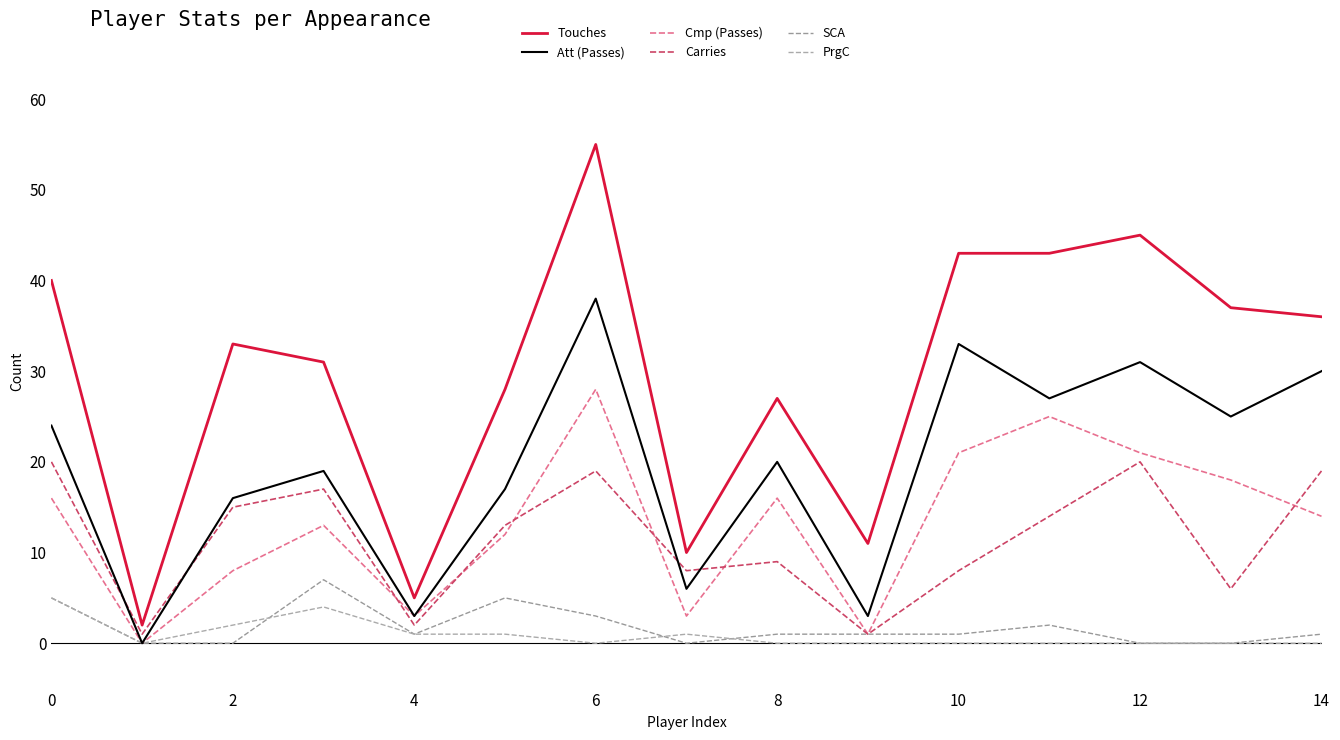

At which category does Touches reach its first local valley?

2